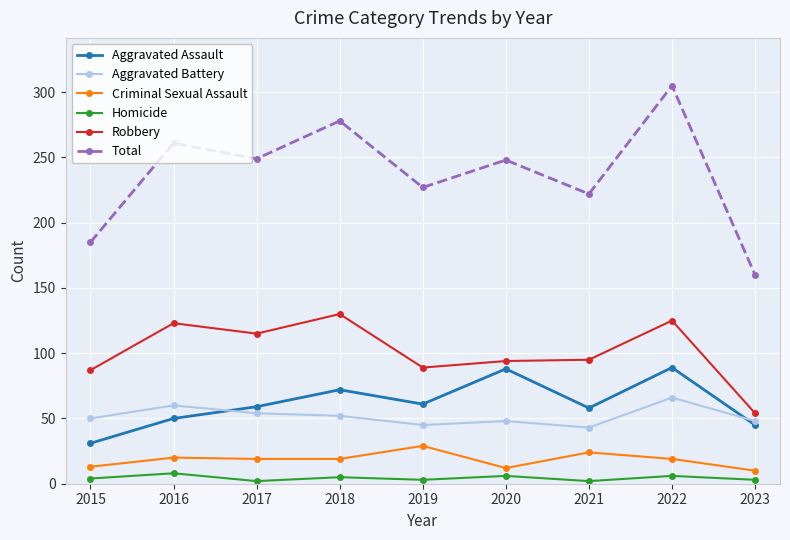

Which series has the largest total across all categories?

Total